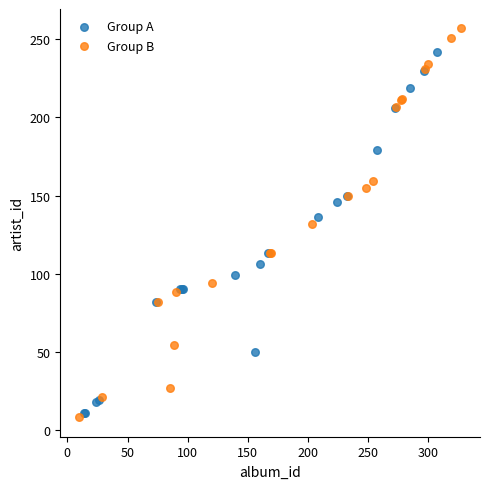

What are all the series names shown in the legend?

Group A, Group B